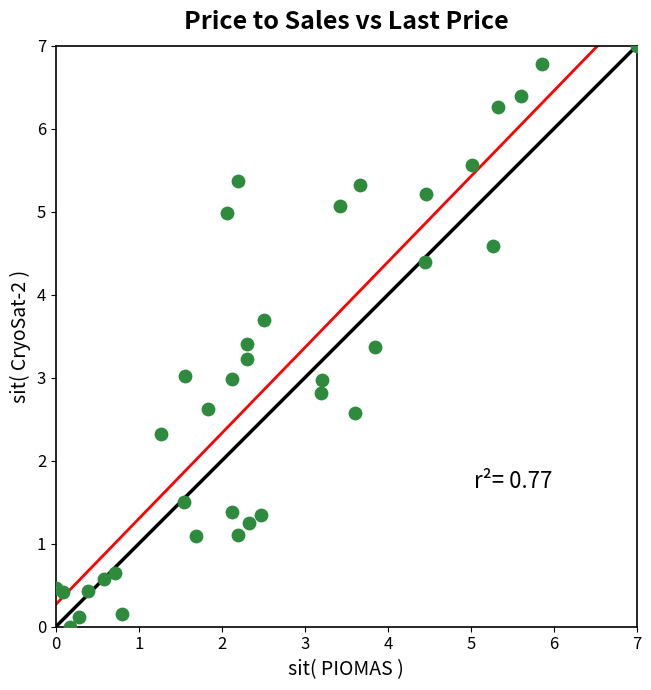

What is the range of X values (max minus min)?

7.0